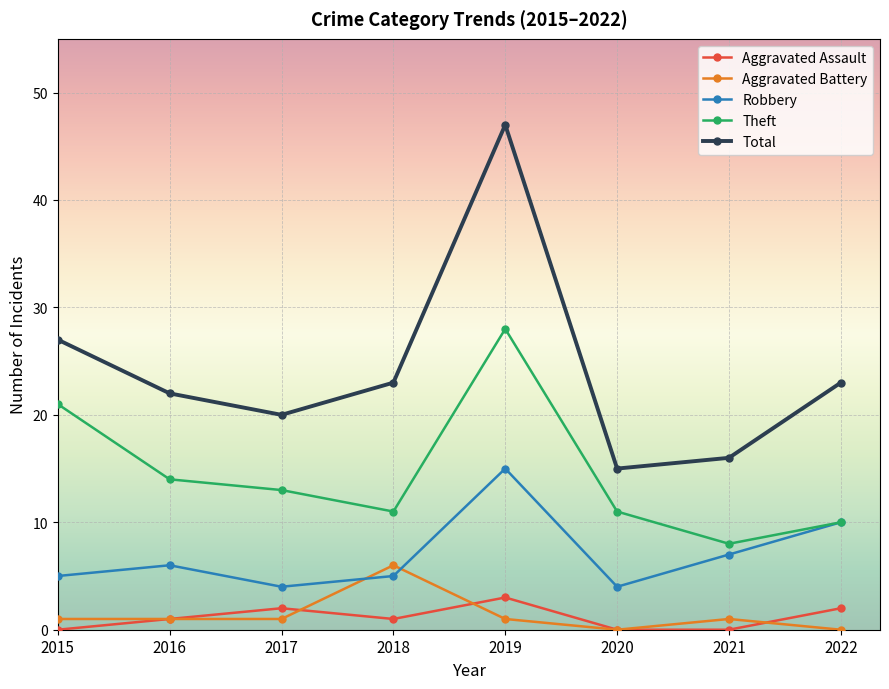

How many interior local valleys does the Robbery series have?

2